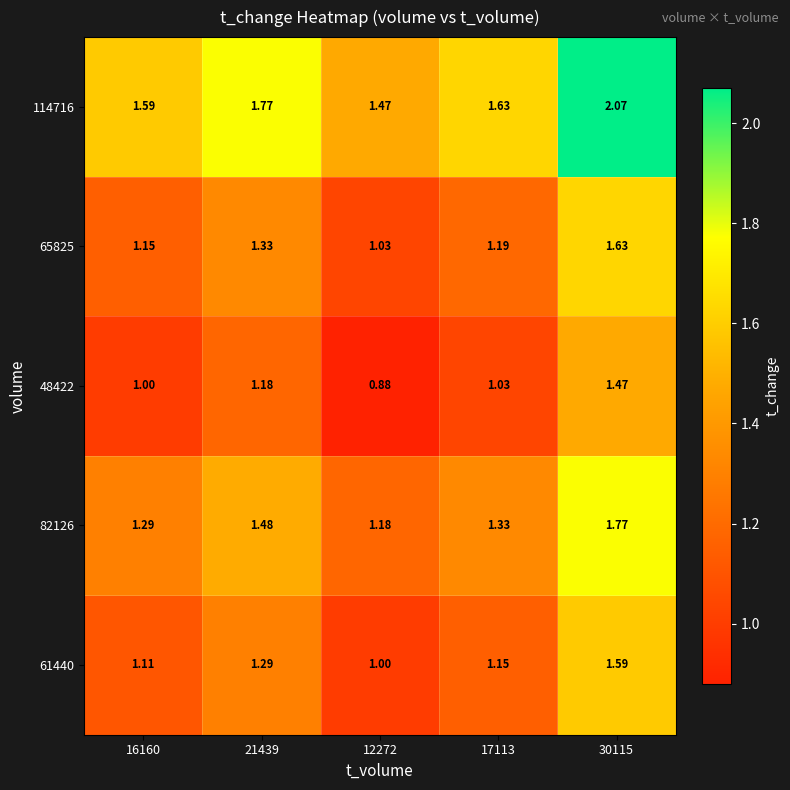

Count the number of categories in the chart.

5